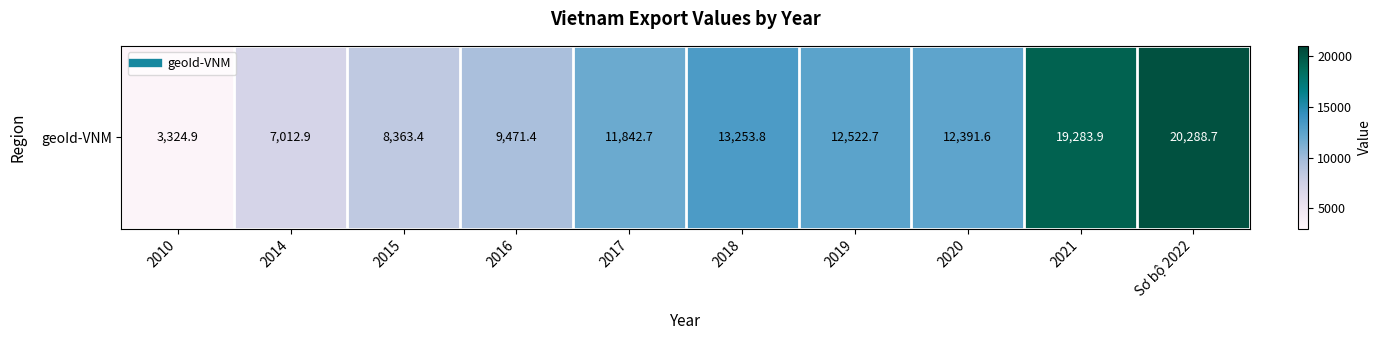

What is the sum of the values at 2017 and 2014?

18855.6